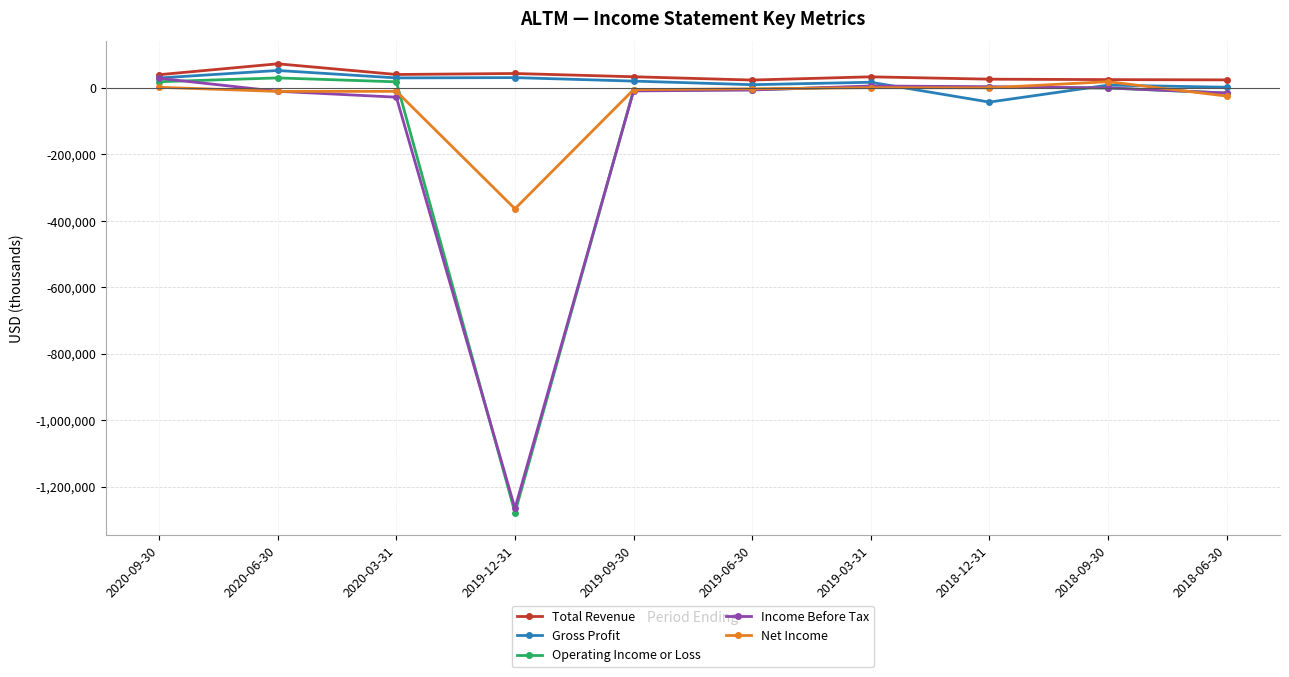

How many lines are shown in the chart?

5